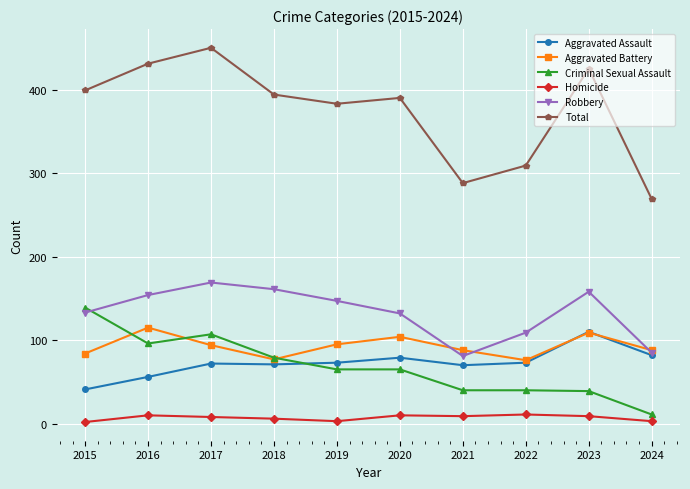

True or false: Aggravated Assault and Total cross at least once.

False